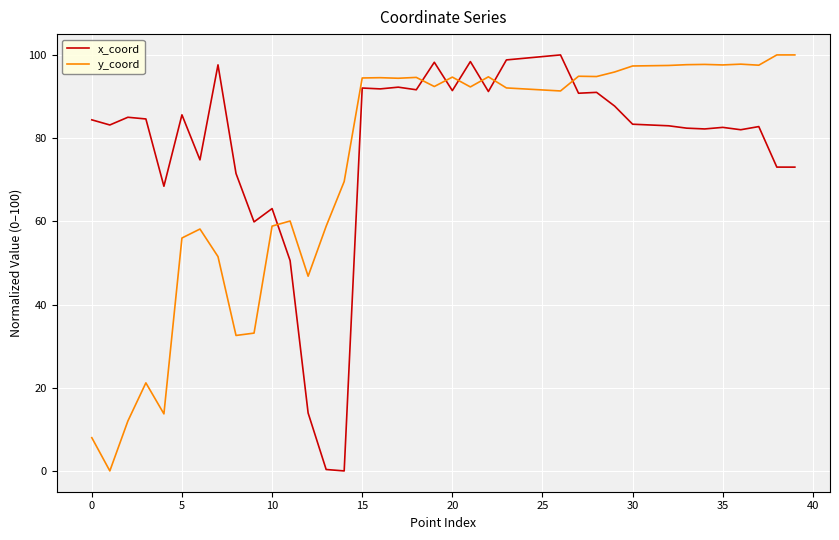

Which series ends up on top after the final intersection of y_coord and x_coord?

y_coord